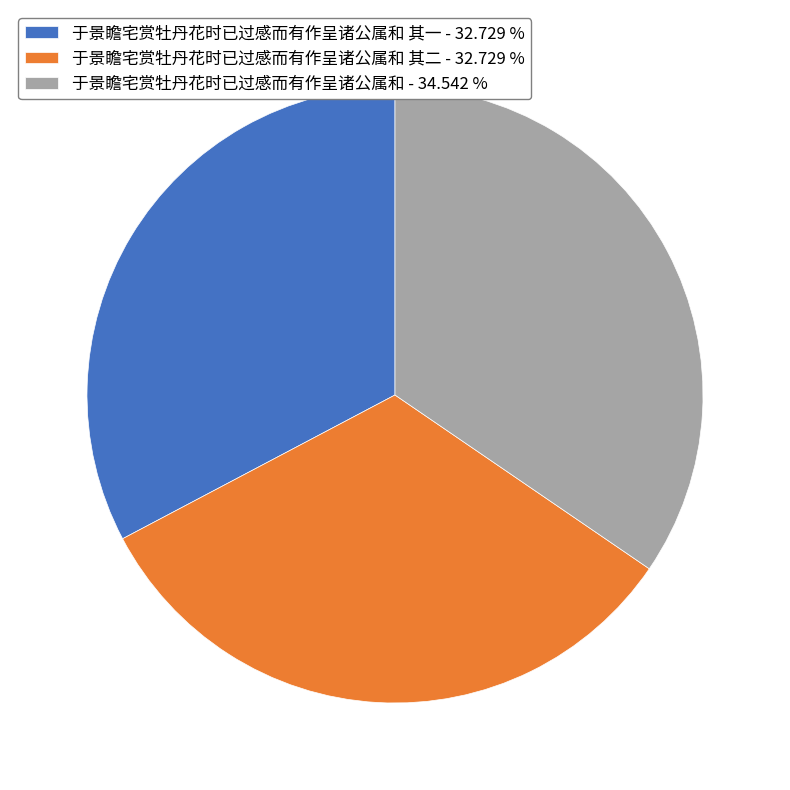

What is the largest slice in the pie chart?

于景瞻宅赏牡丹花时已过感而有作呈诸公属和 - 34.542 %